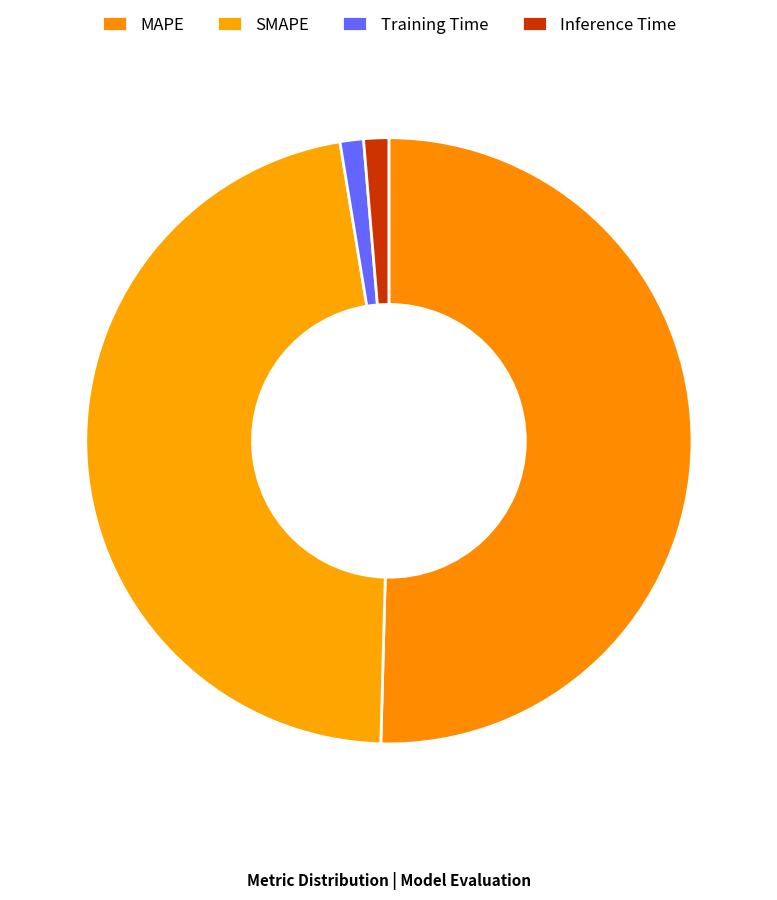

To the nearest percent, what is the average slice percentage?

25%